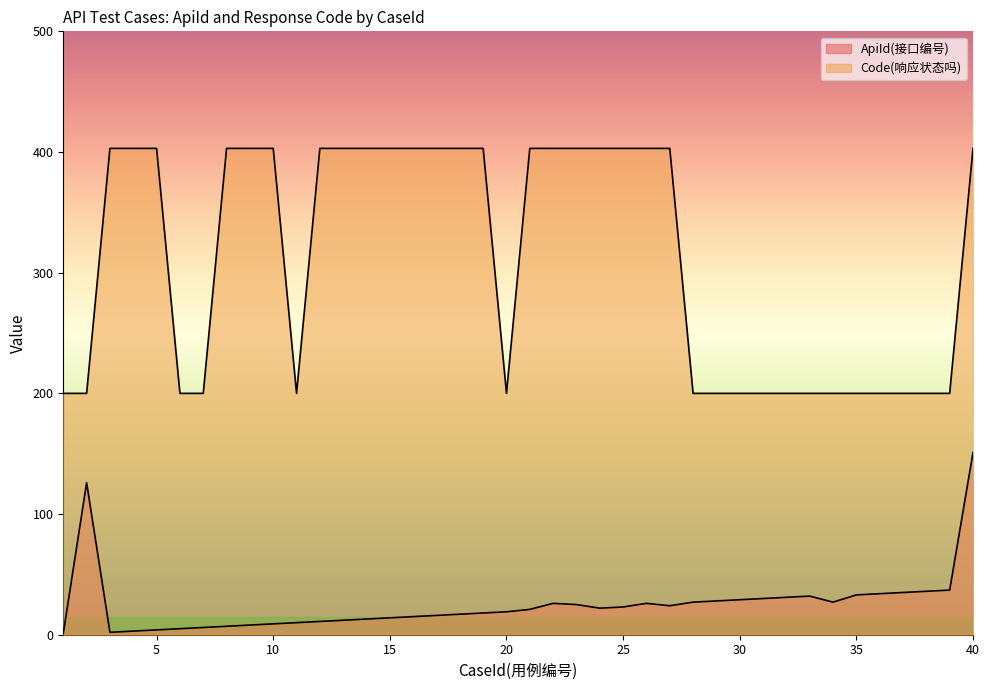

Which series has the largest total across all categories?

Code(响应状态吗)